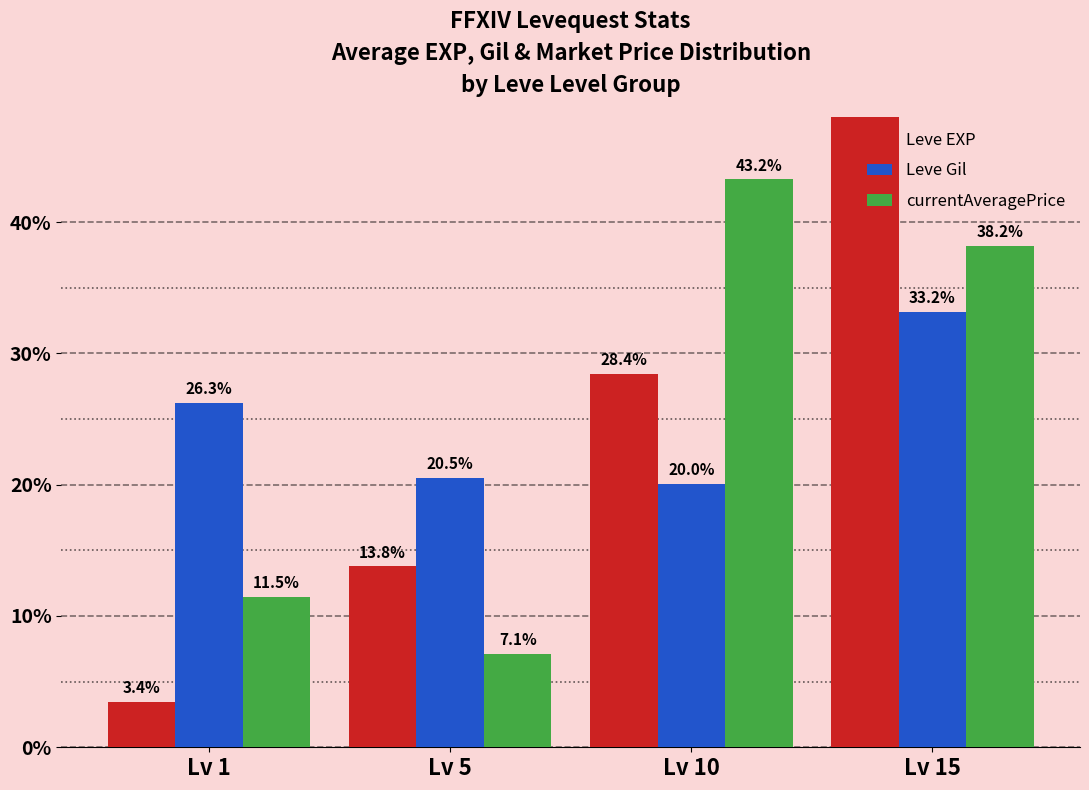

At which label does Leve Gil first exceed 26?

Lv 1